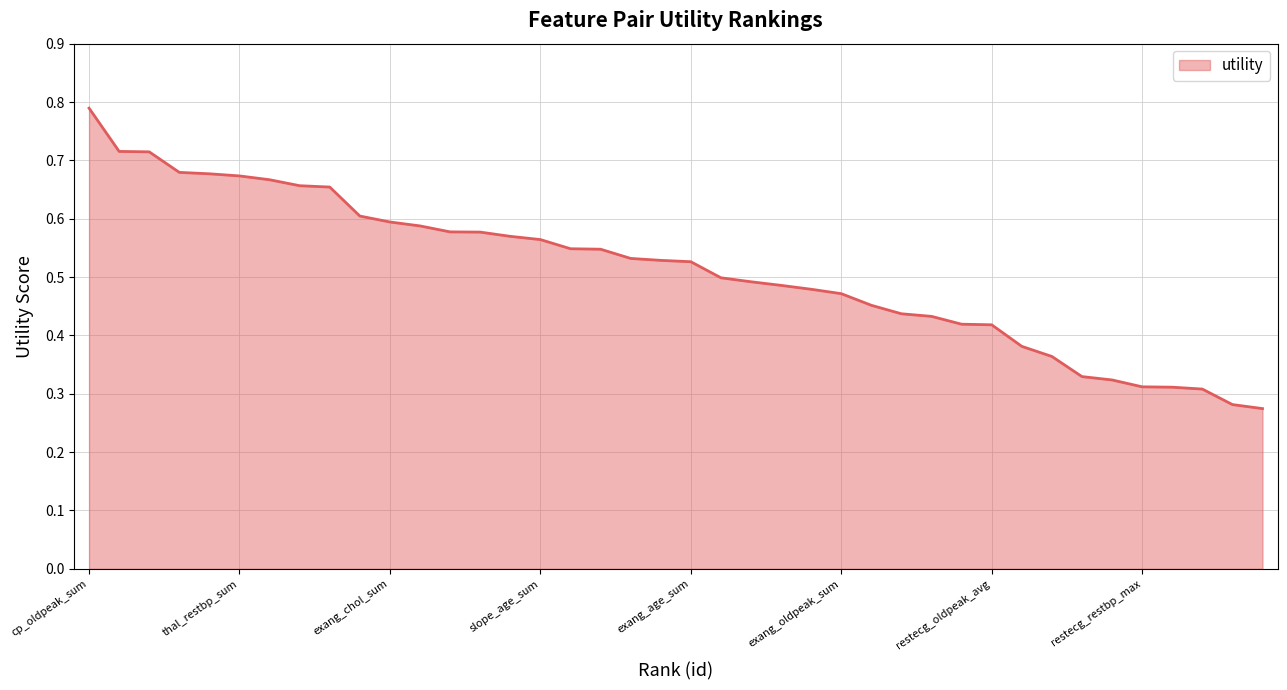

Which category has the highest value across all series?

cp_oldpeak_sum